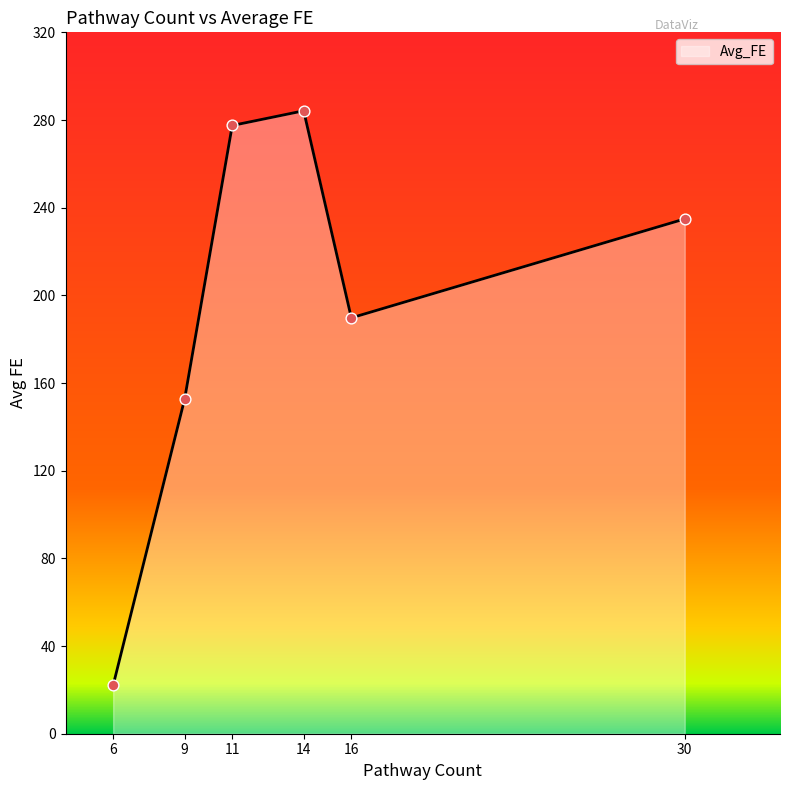

Which has a higher value, 9 or 30?

30